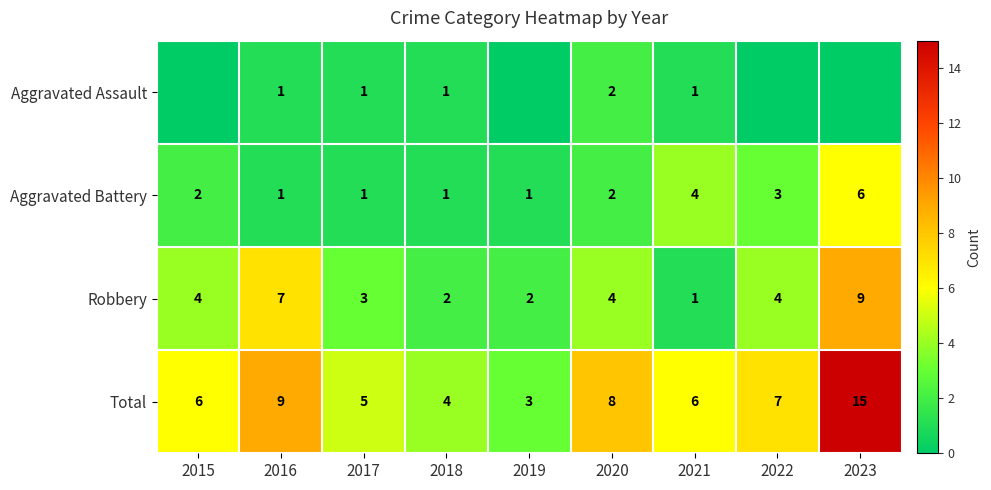

What is the sum of the Aggravated Battery values at 2016 and 2020?

3